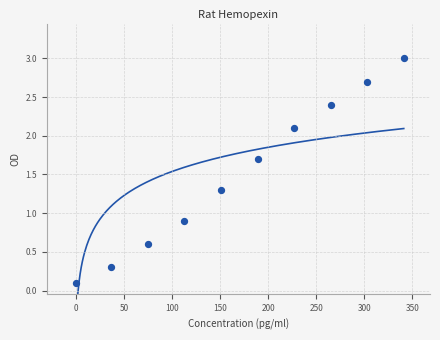

What Y value in the scatter plot is closest to 1?

0.9